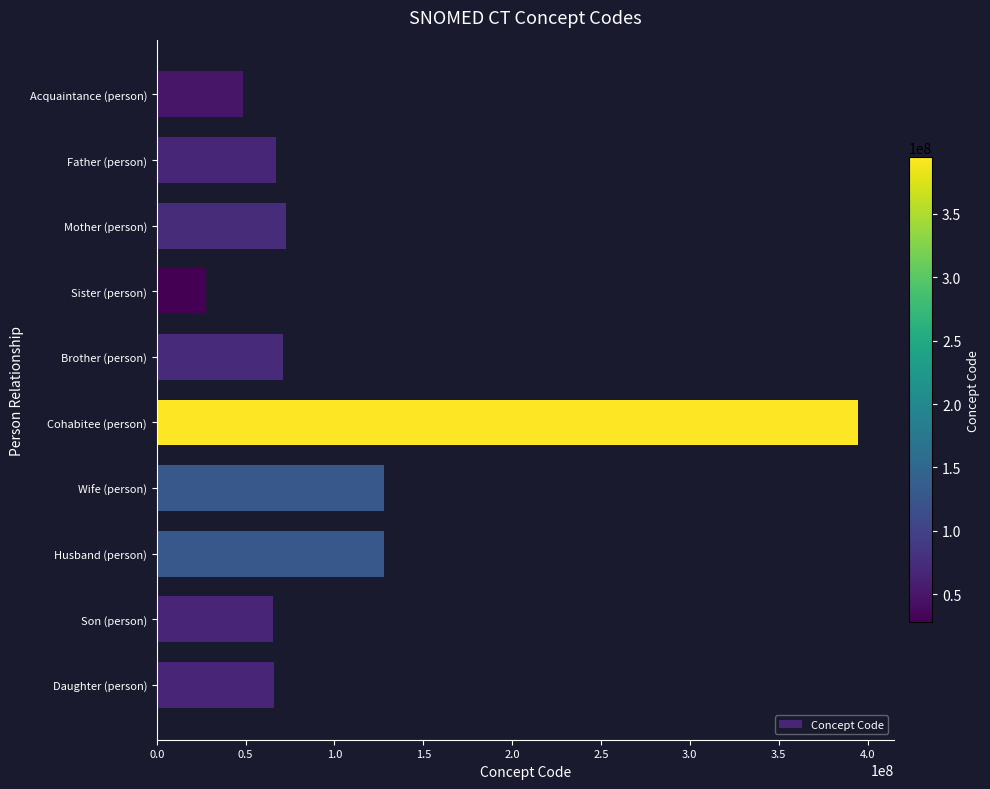

What is the minimum value shown in the chart?

27733009